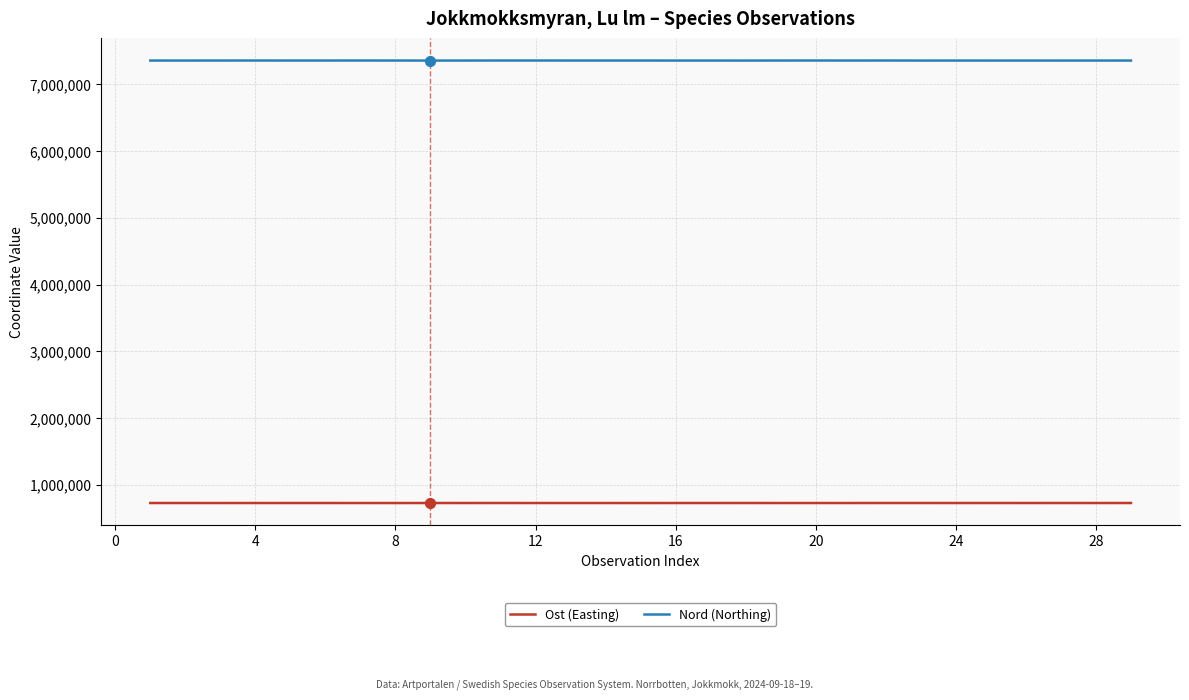

At how many categories does at least one series exceed 6941209?

29